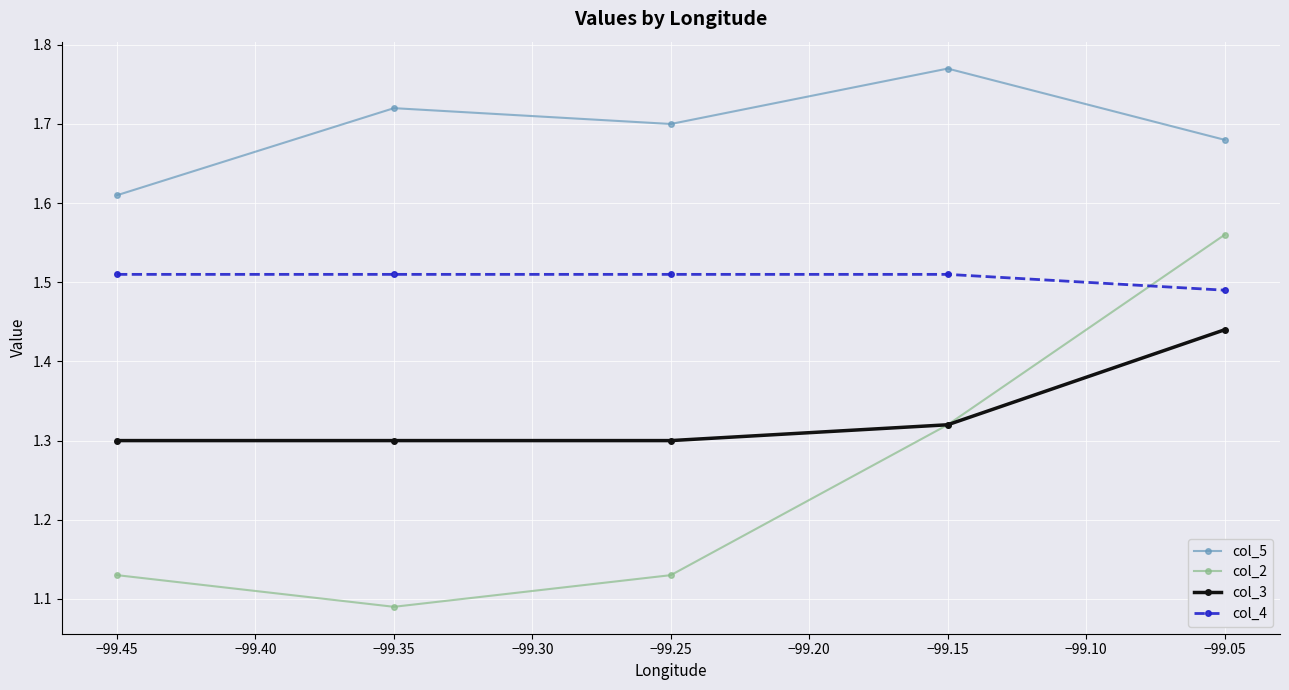

How many interior local valleys does the col_5 series have?

1